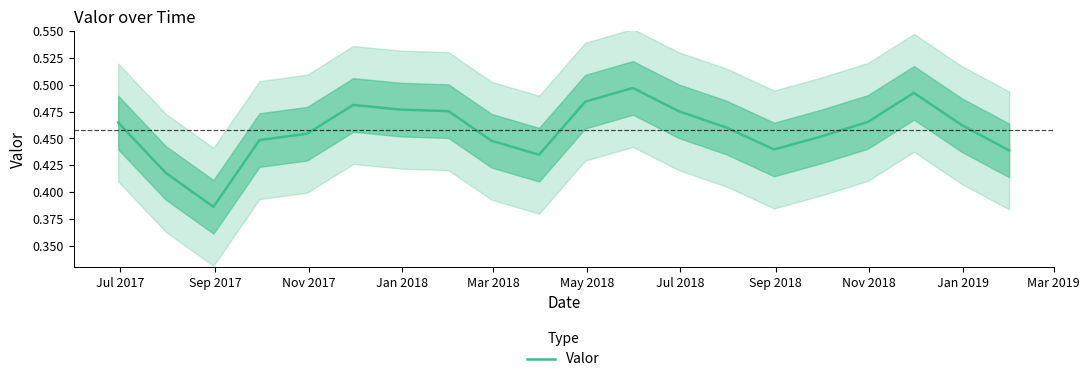

What is the difference between the second highest and minimum values?

0.1